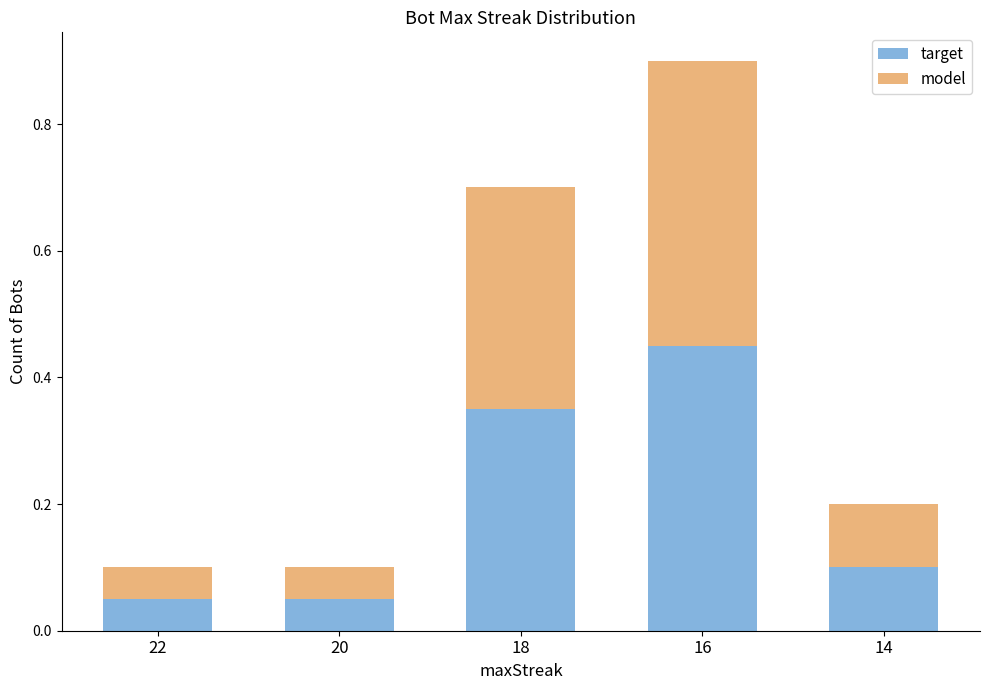

The value of target at 22 is 0.1. True or false?

True